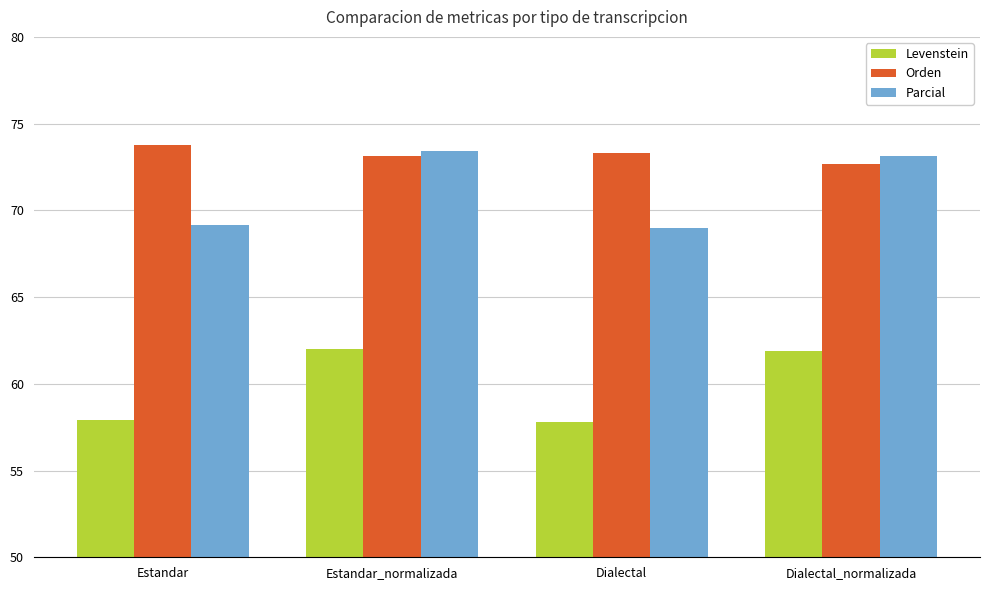

How many bars are there in total?

12